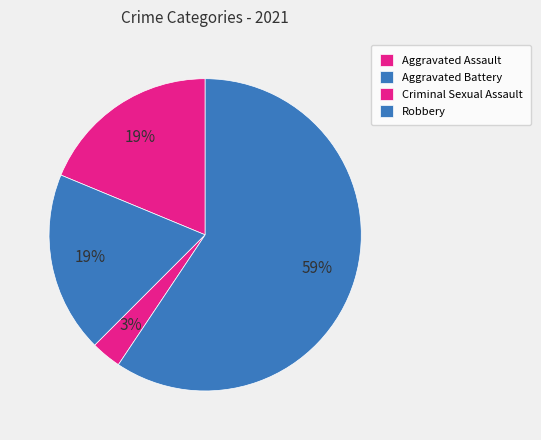

Is there any slice that represents more than half of the pie?

Yes